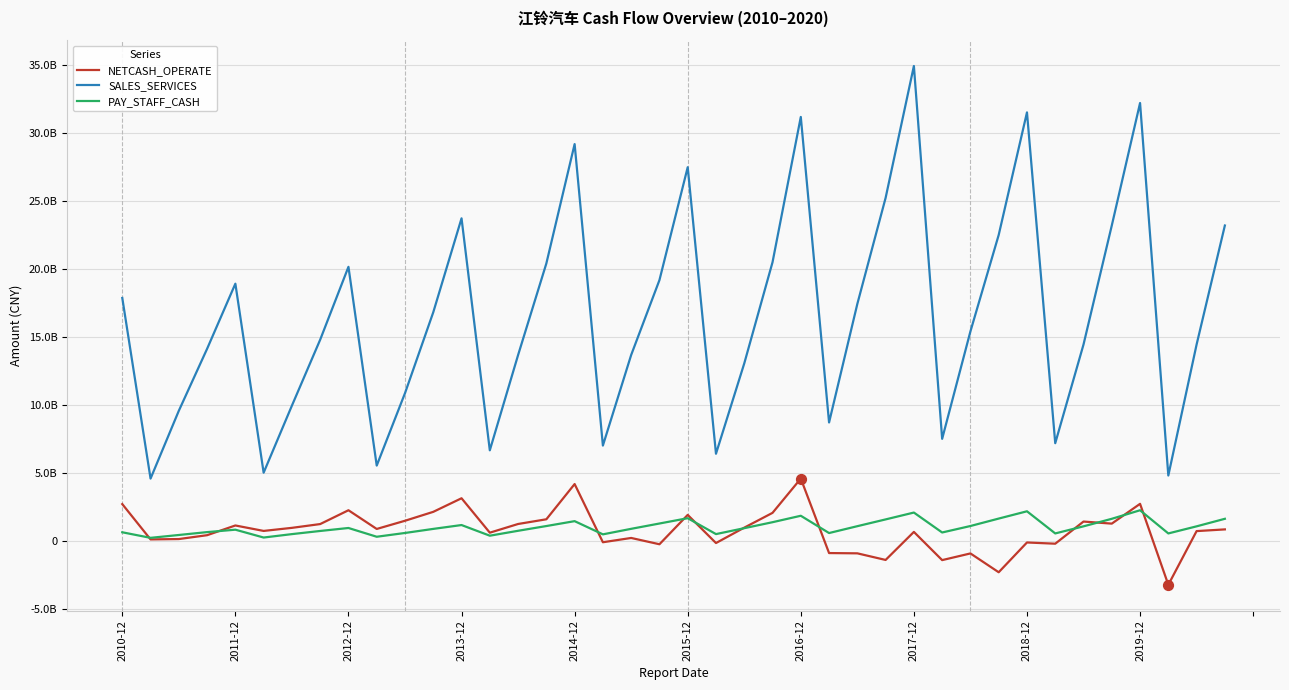

What are all the series names shown in the legend?

NETCASH_OPERATE, SALES_SERVICES, PAY_STAFF_CASH